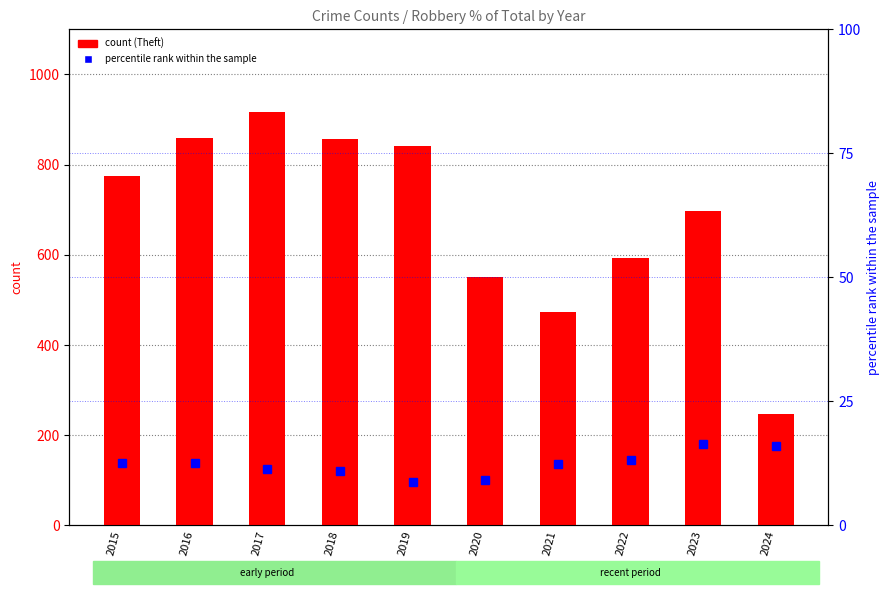

Is it true that Theft equals 490.0 at 2017?

False